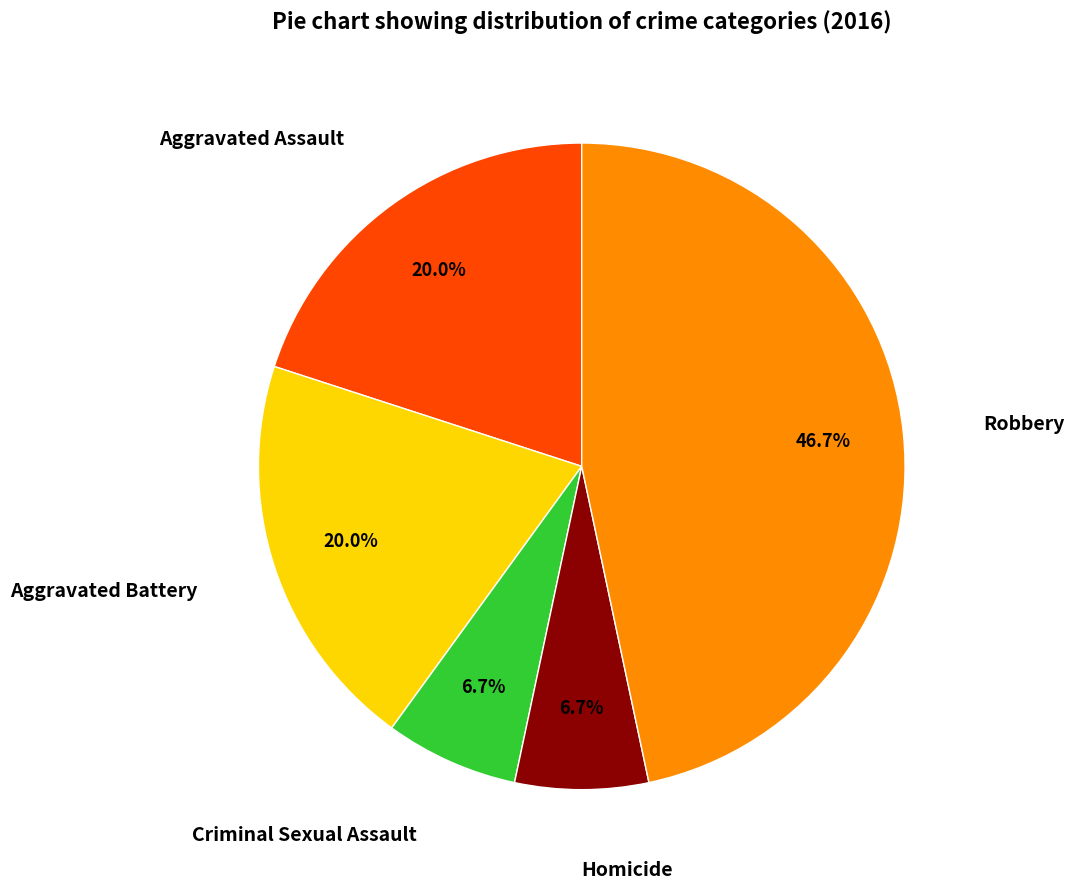

The Aggravated Assault slice represents 12% of the pie. True or false?

False